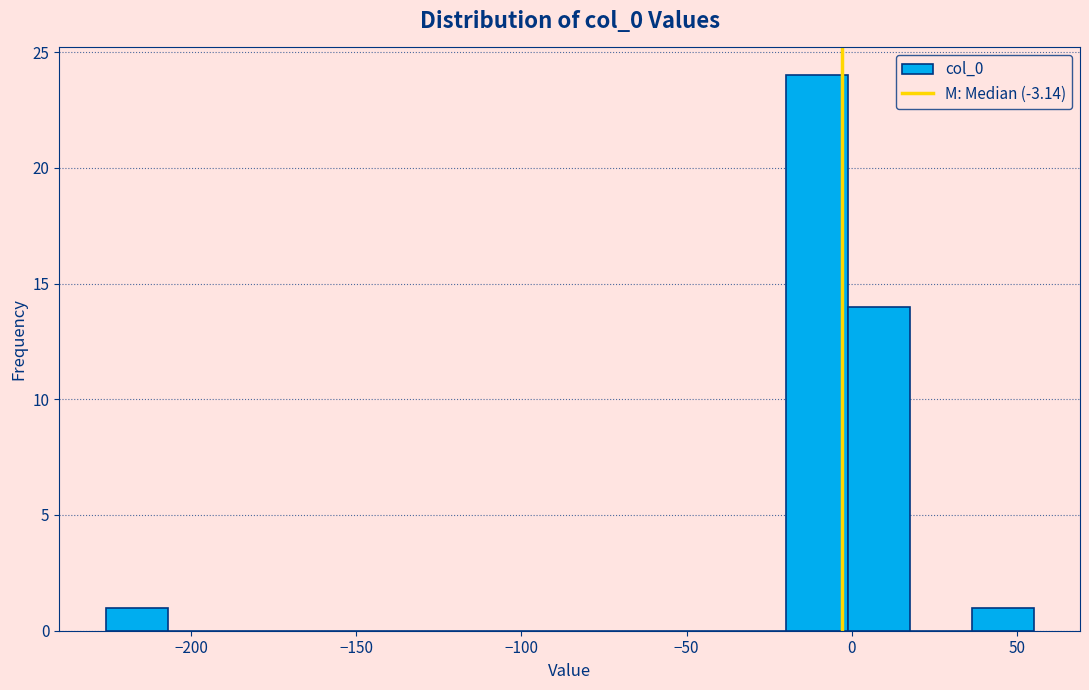

Read against the x-axis, roughly where is the centre of the tallest bar?

-10